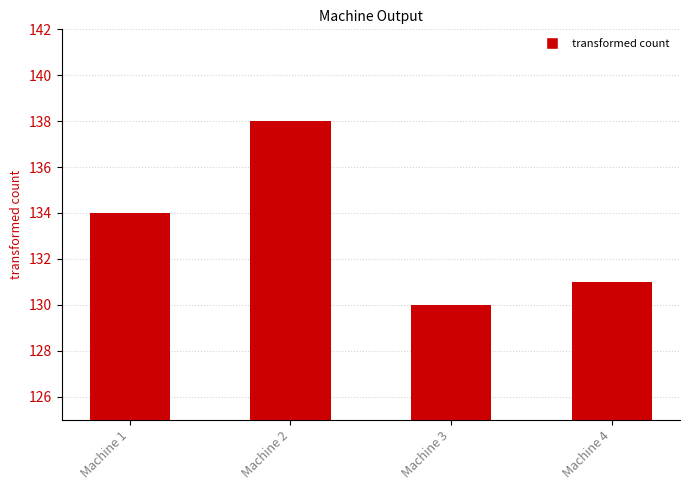

The chart shows a value of 69 at Machine 4. True or false?

False